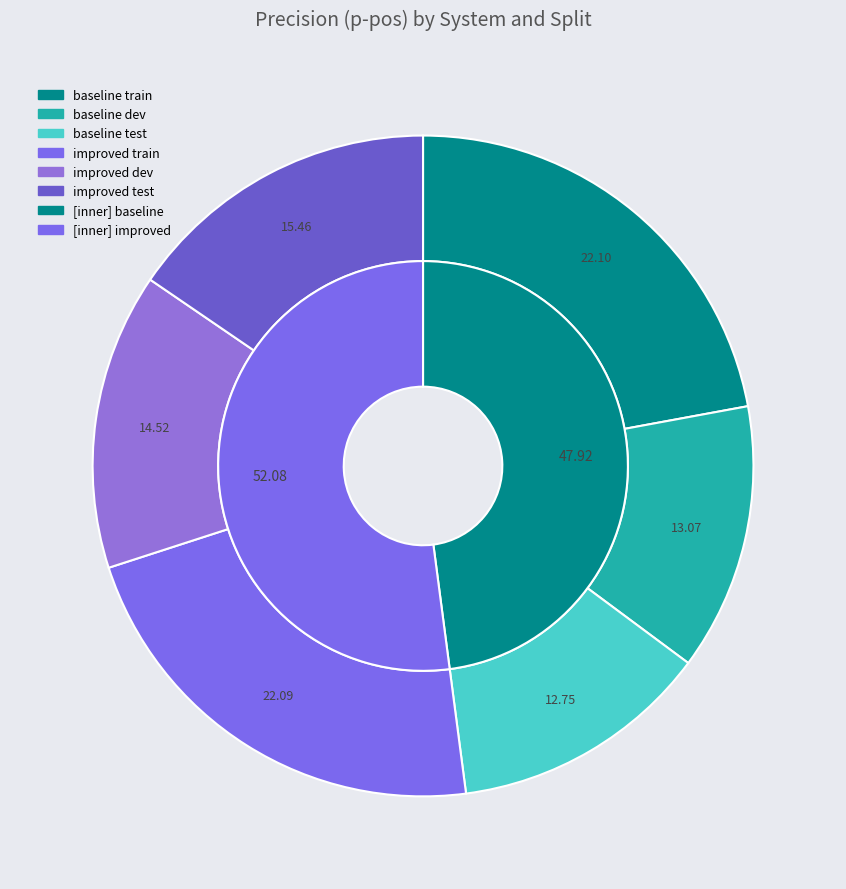

Count the number of slices in the pie.

6